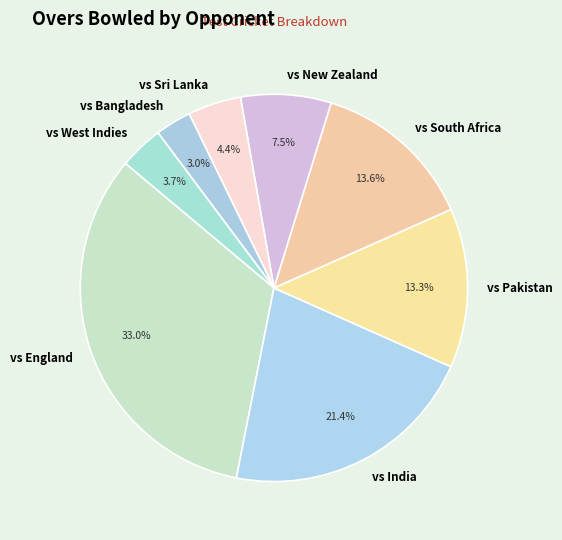

How much of the chart is everything except vs England?

67.0%